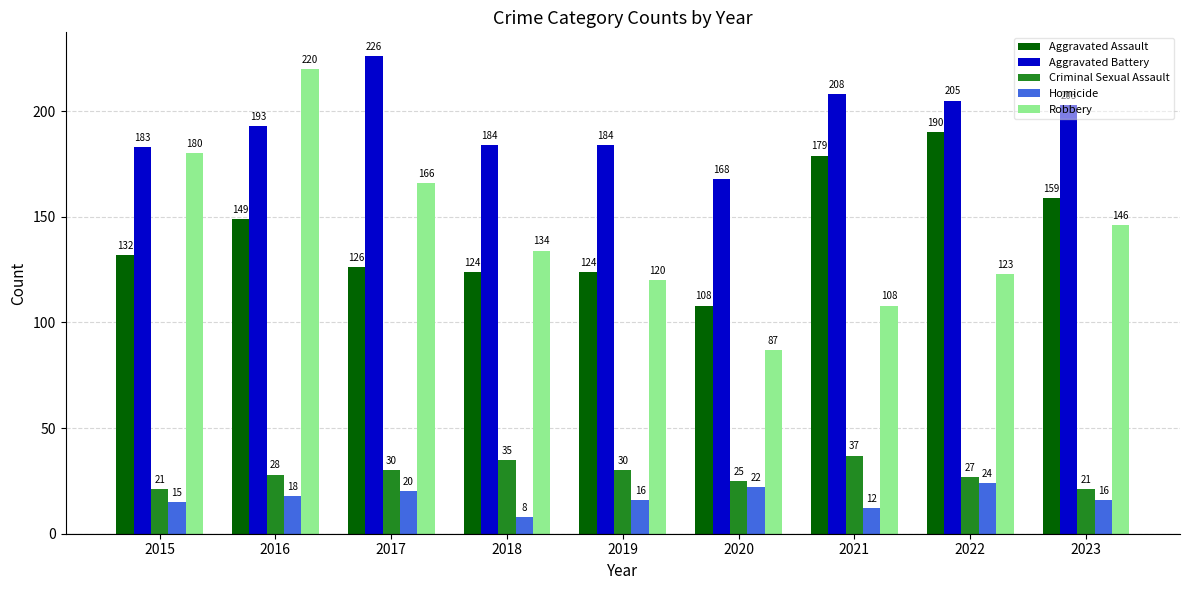

What is the difference between the maximum and second lowest values in the Robbery series?

112